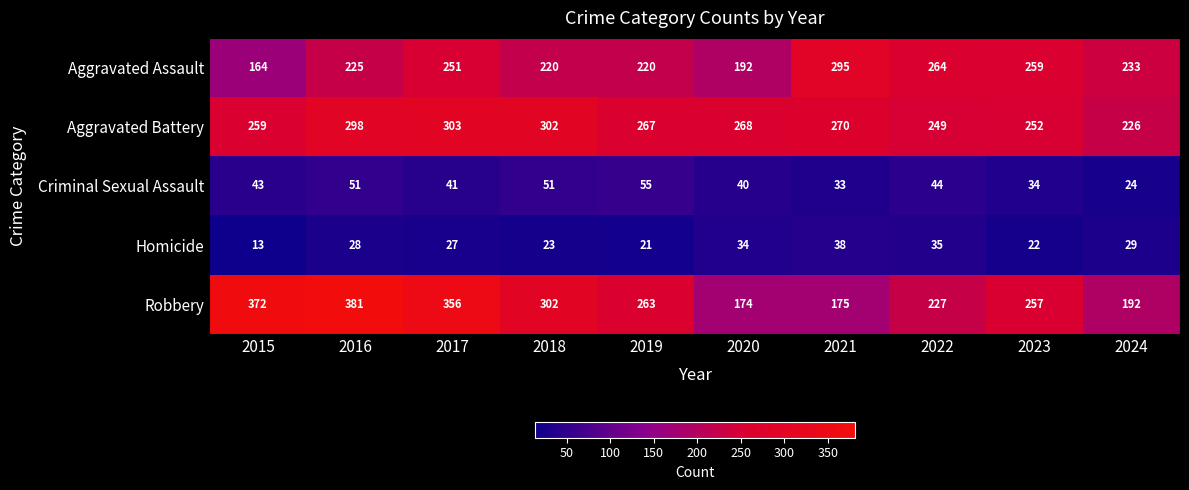

Which label corresponds to the smallest value in the chart?

2015